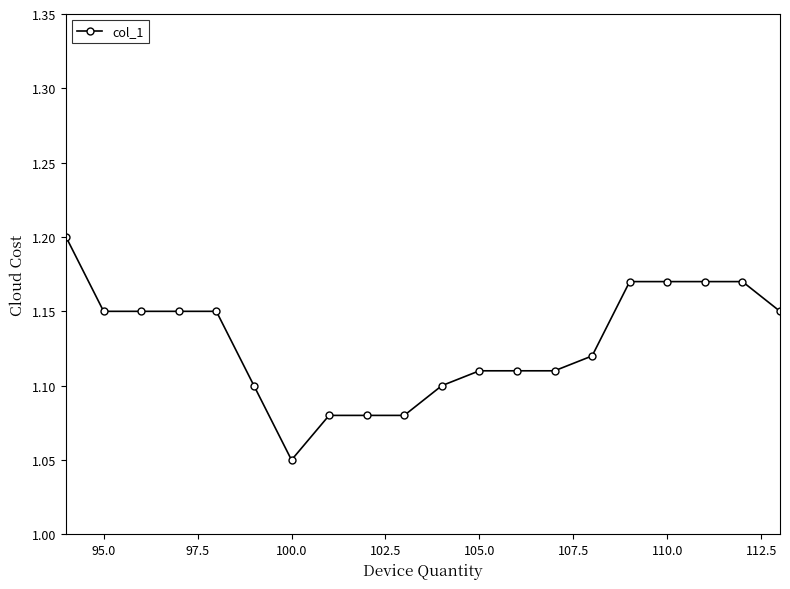

What is the sum of all values?

22.6